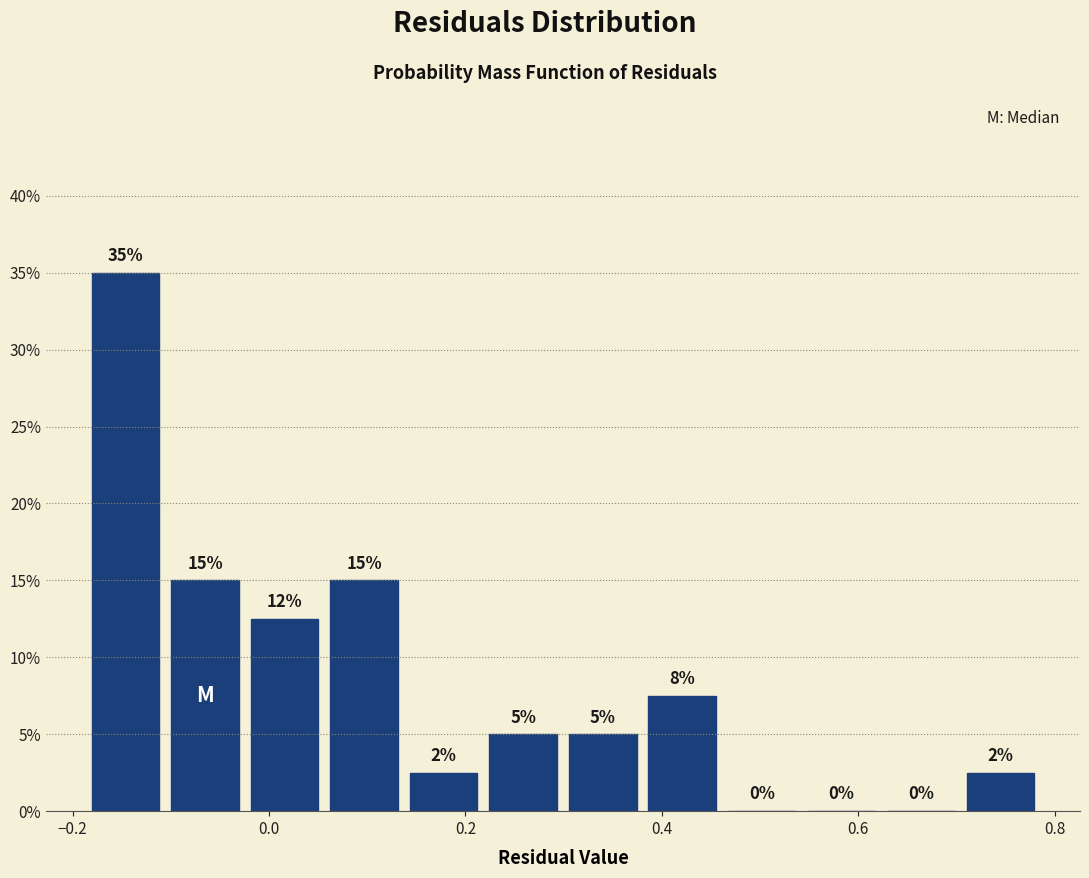

Over which range of the x-axis is the bar tallest?

-0.18 to -0.10